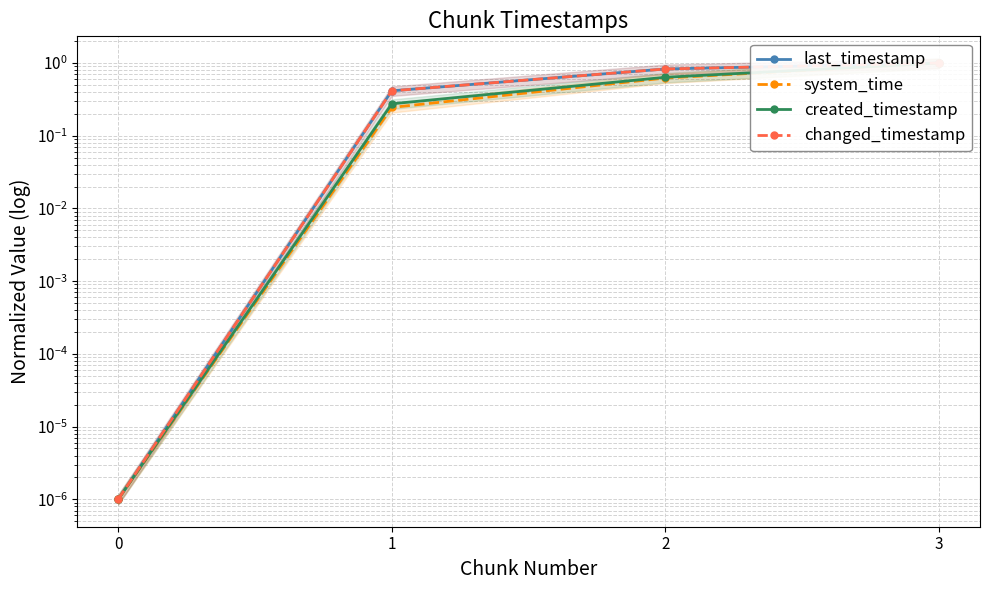

Reading right to left, extract all data points from this chart.

last_timestamp: 3=1.0	2=0.8	1=0.4	0=0.0
system_time: 3=1.0	2=0.6	1=0.2	0=0.0
created_timestamp: 3=1.0	2=0.6	1=0.3	0=0.0
changed_timestamp: 3=1.0	2=0.8	1=0.4	0=0.0